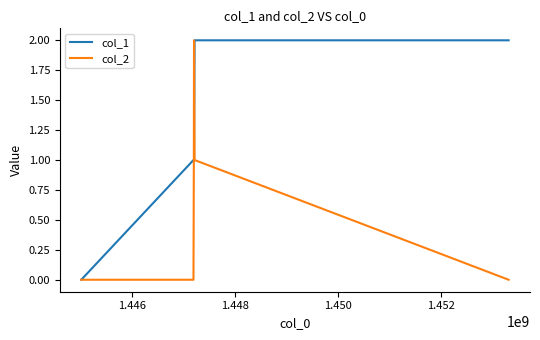

Rank the series by their average value, from highest to lowest.

col_1, col_2